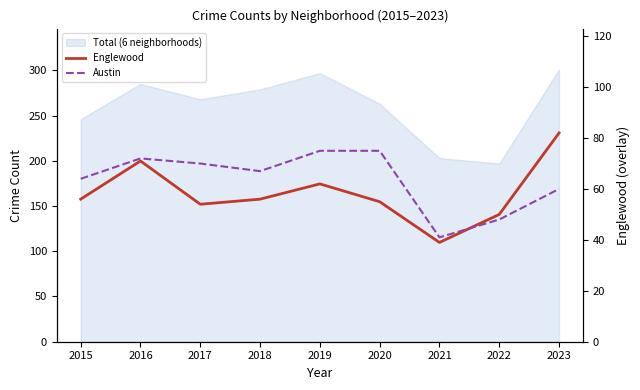

Which category has the lowest value across all series?

2021